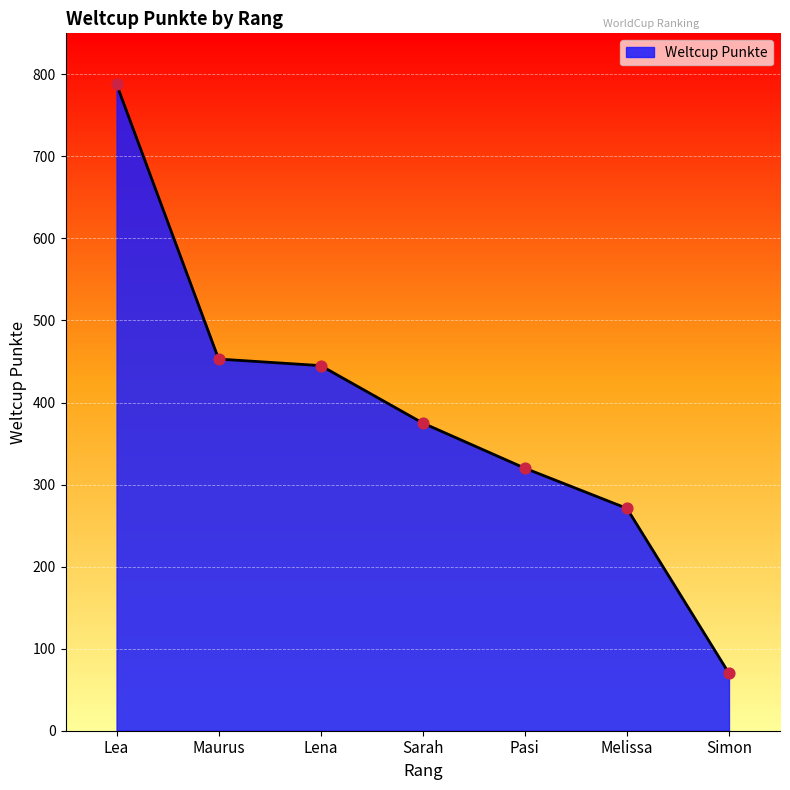

Approximately how many times larger is the value at Maurus compared to Lea?

0.6